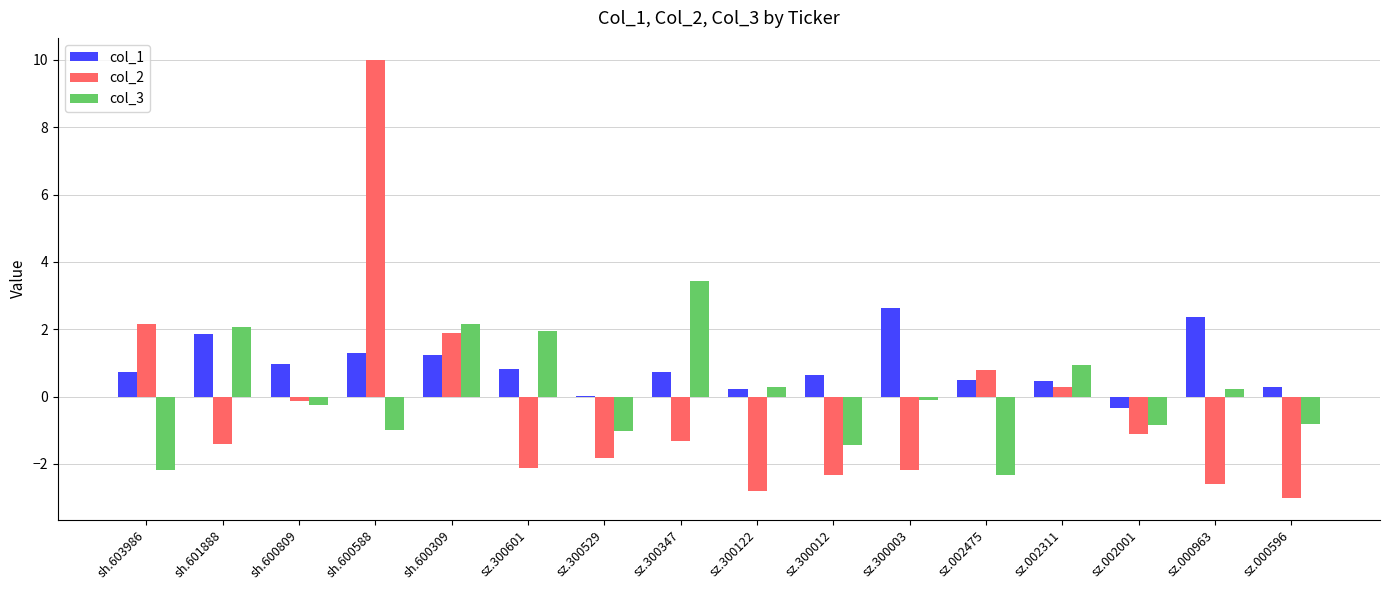

What is the total value across all series at sz.000596?

-3.5